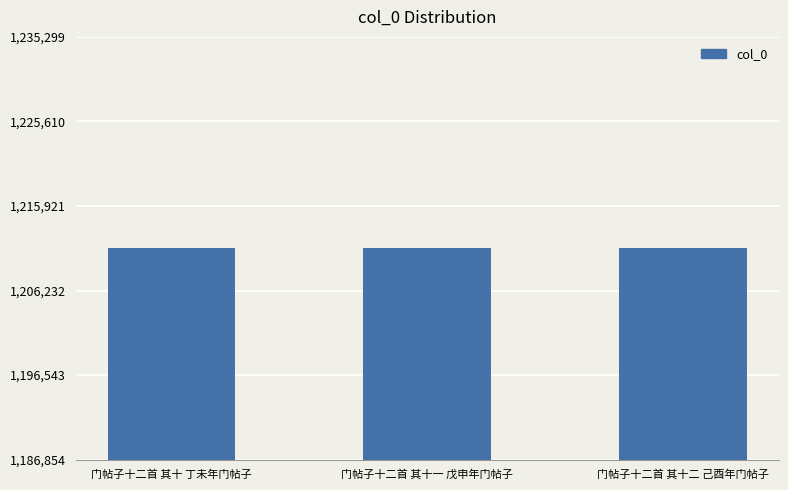

What is the sum of all values?

3633231